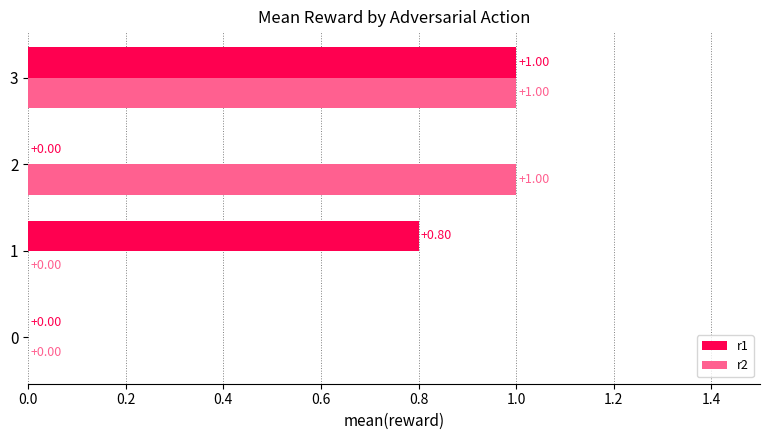

What is the sum of all r1 values?

1.8